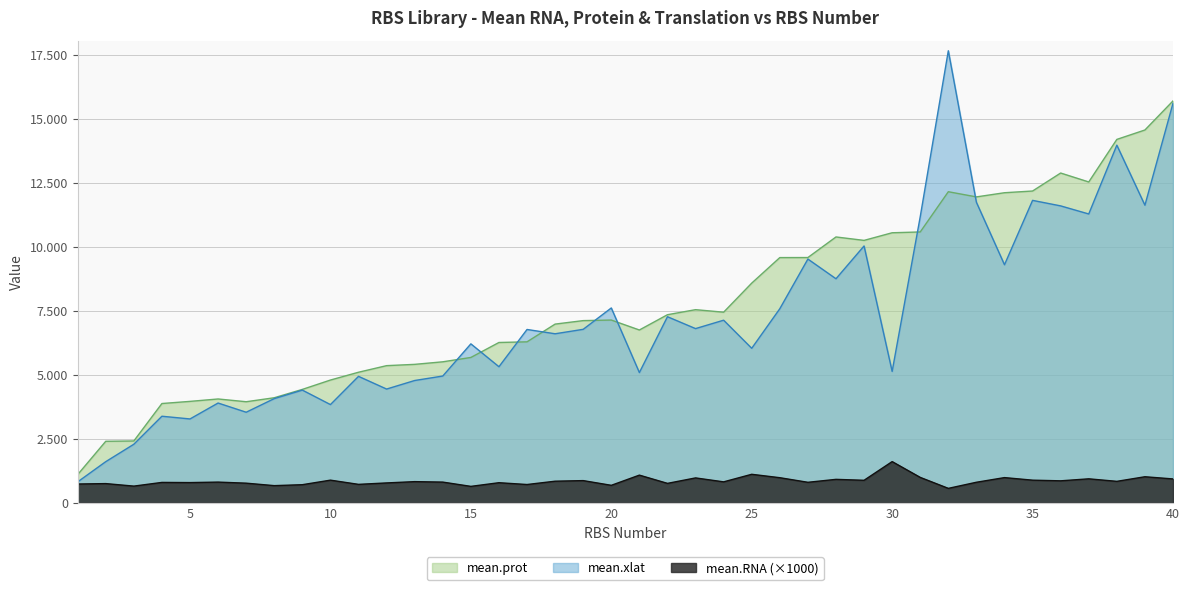

Which series has the widest spread of values?

mean.xlat